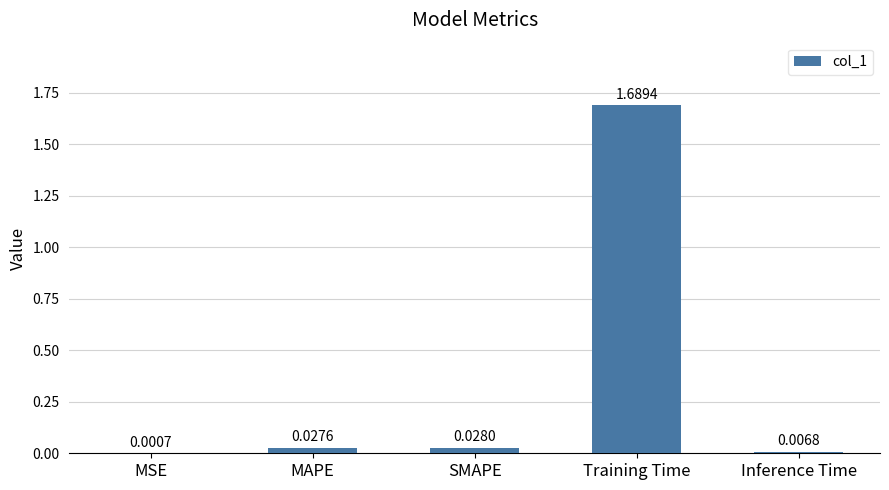

Which label corresponds to the largest value in the chart?

Training Time